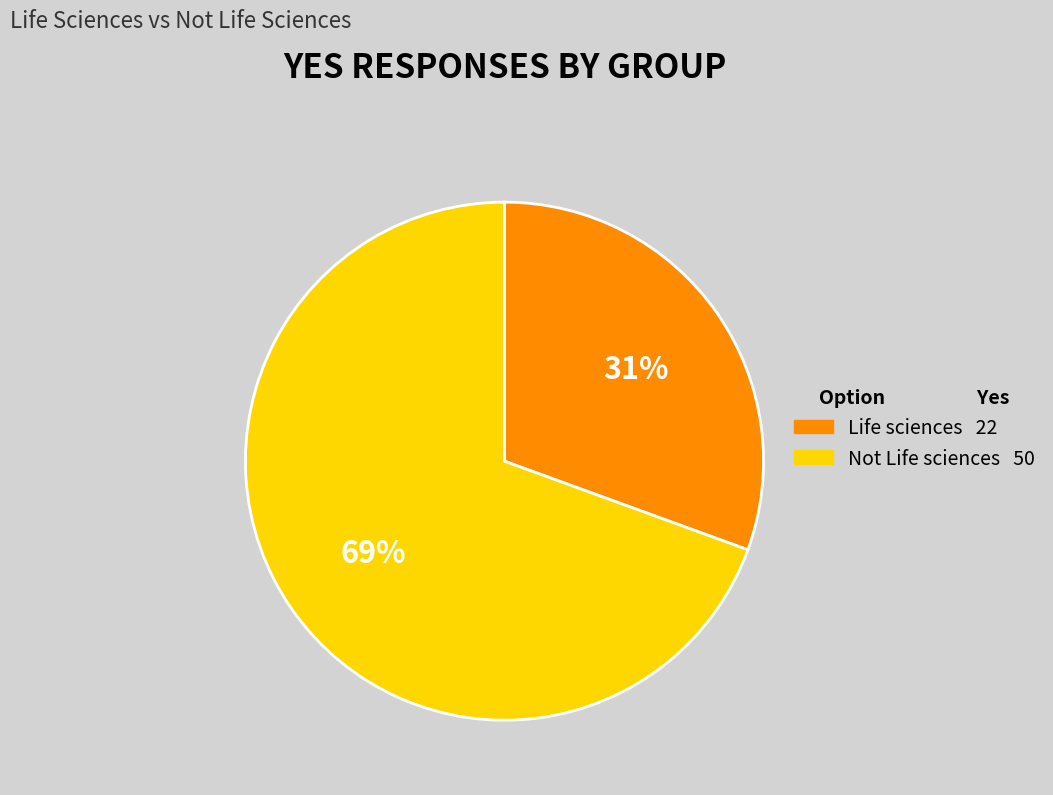

Which category has the biggest portion of the pie?

Not Life sciences